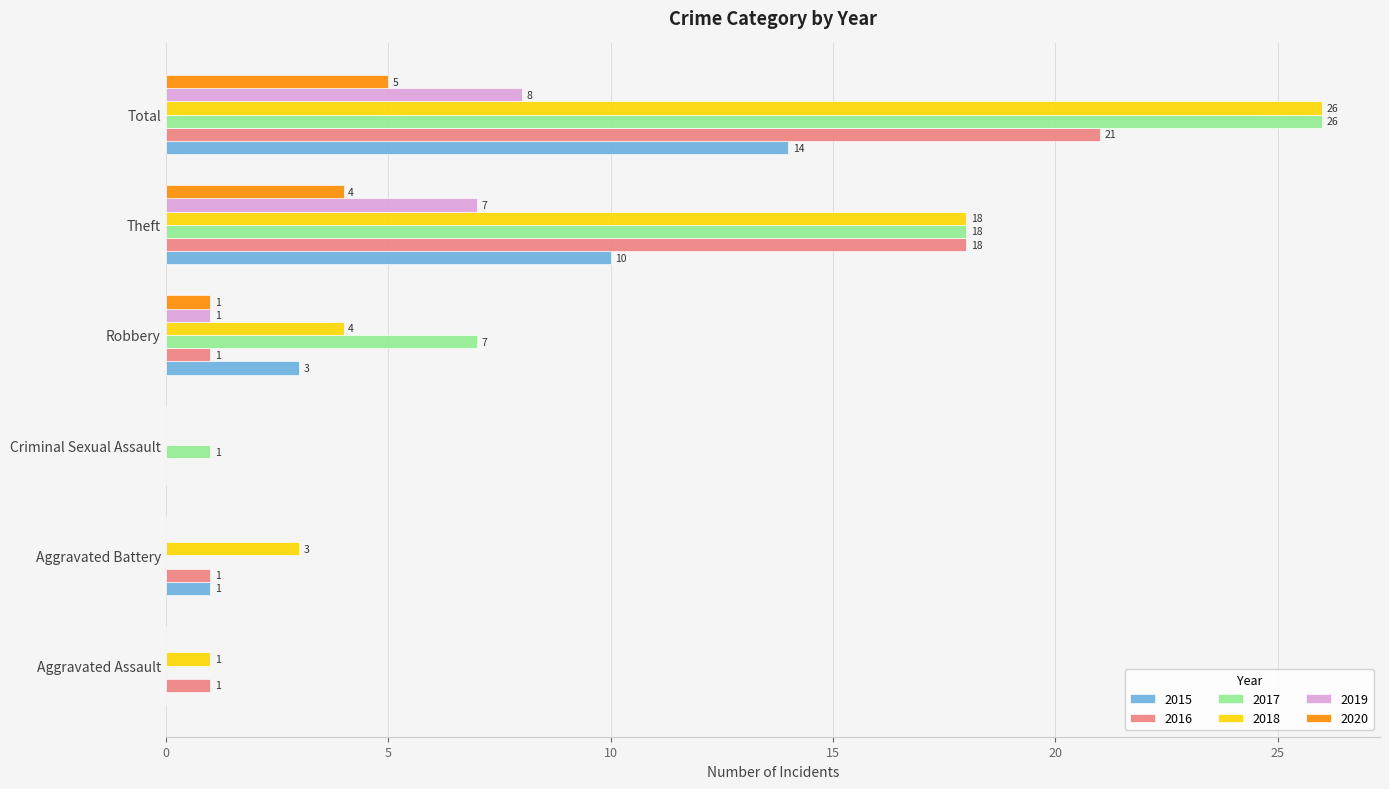

True or false: 2020 has a value of 0 at Aggravated Battery.

True